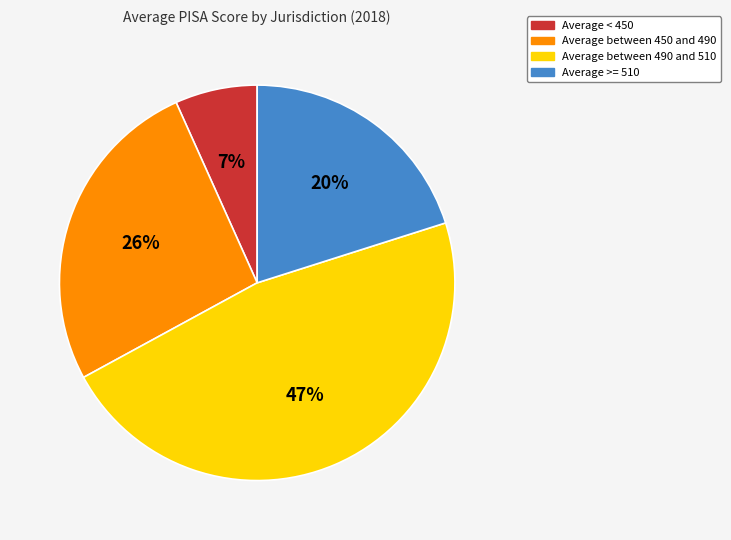

Is the sum of Average between 490 and 510 and Average < 450 greater than half?

Yes